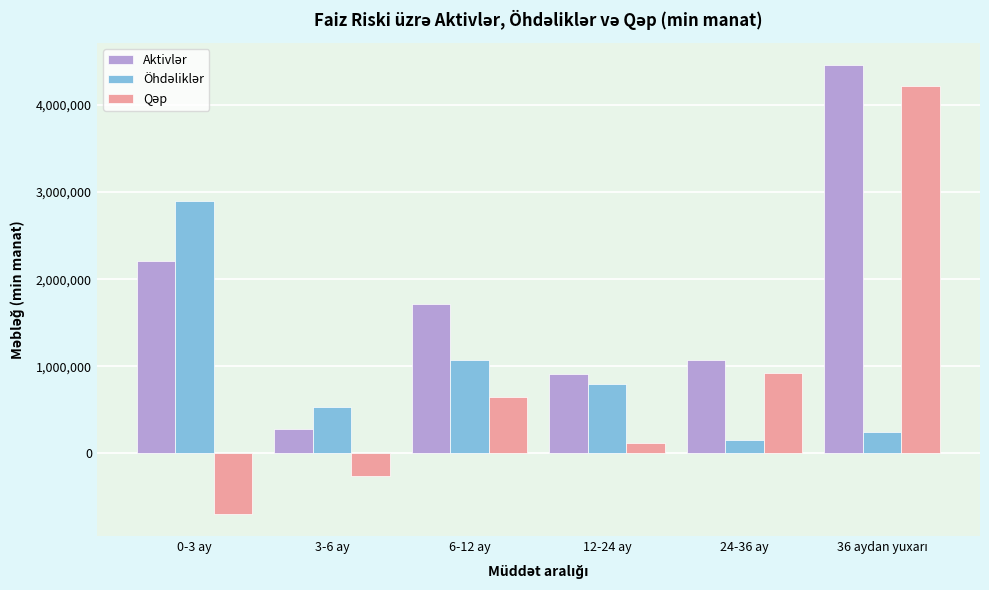

Which label corresponds to the smallest value in the chart?

0-3 ay